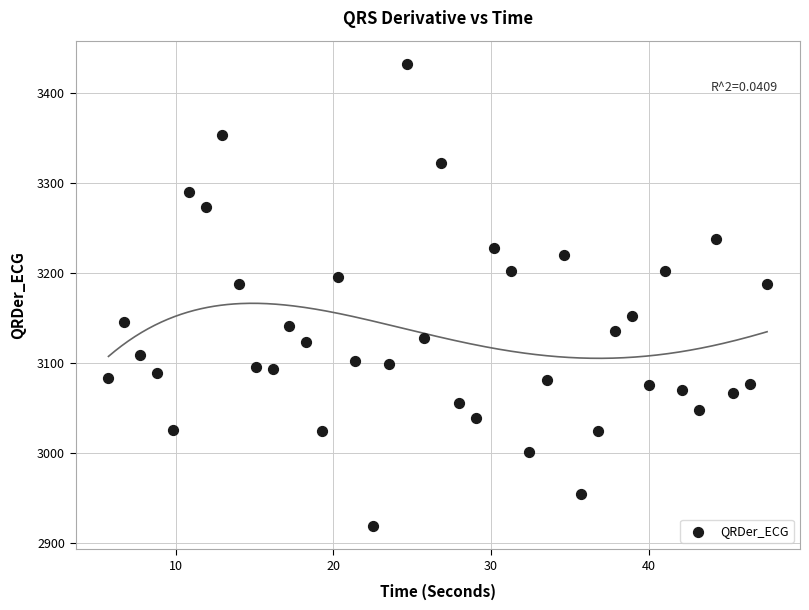

What is the range of X values (max minus min)?

41.8